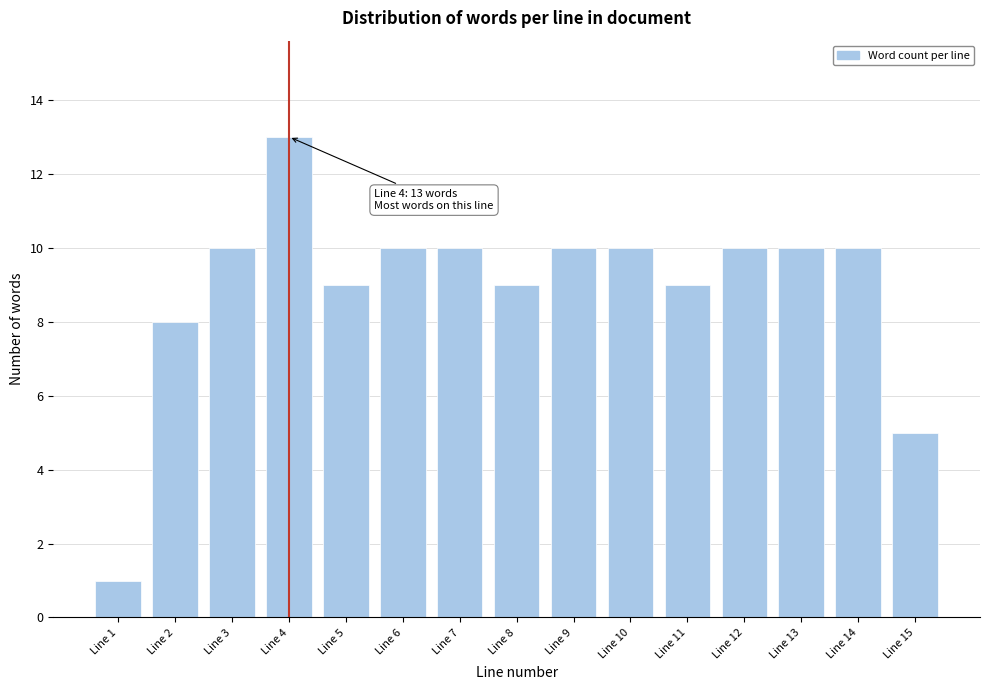

Reading left to right, extract all data points from this chart.

Line 1=1	Line 2=8	Line 3=10	Line 4=13	Line 5=9	Line 6=10	Line 7=10	Line 8=9	Line 9=10	Line 10=10	Line 11=9	Line 12=10	Line 13=10	Line 14=10	Line 15=5